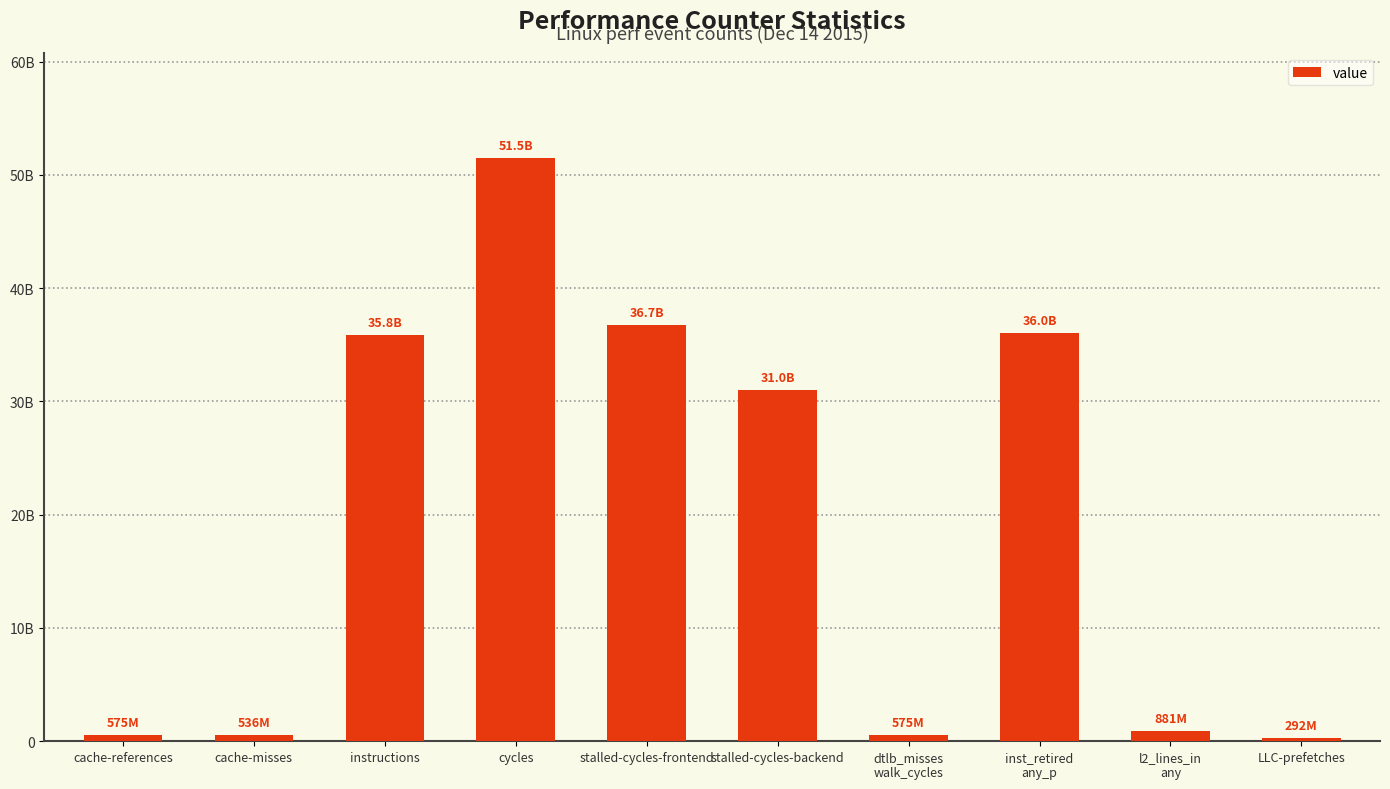

What position from the left is inst_retired
any_p?

8